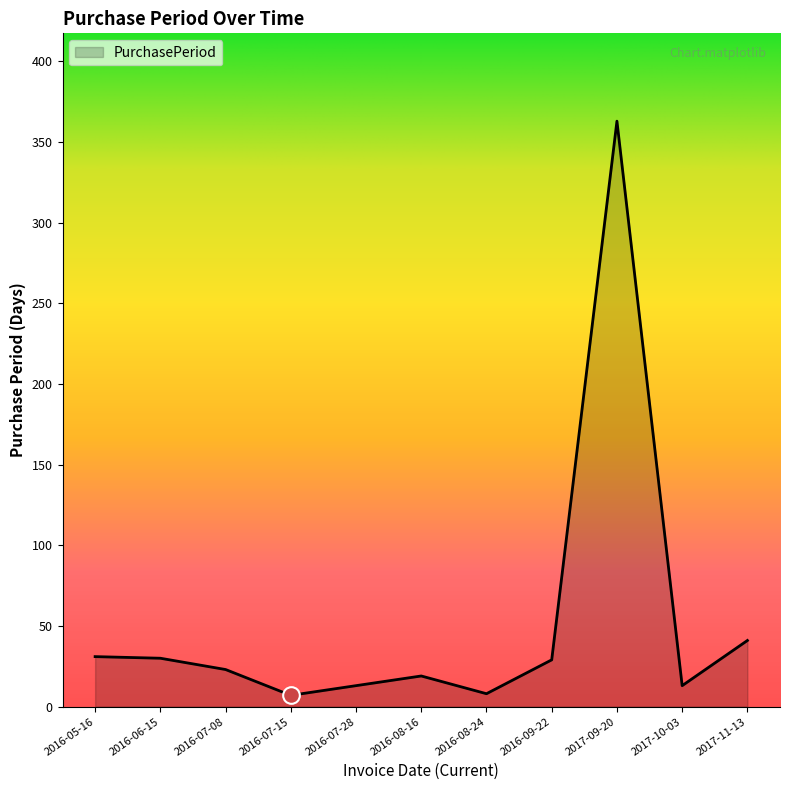

What is the average value?

52